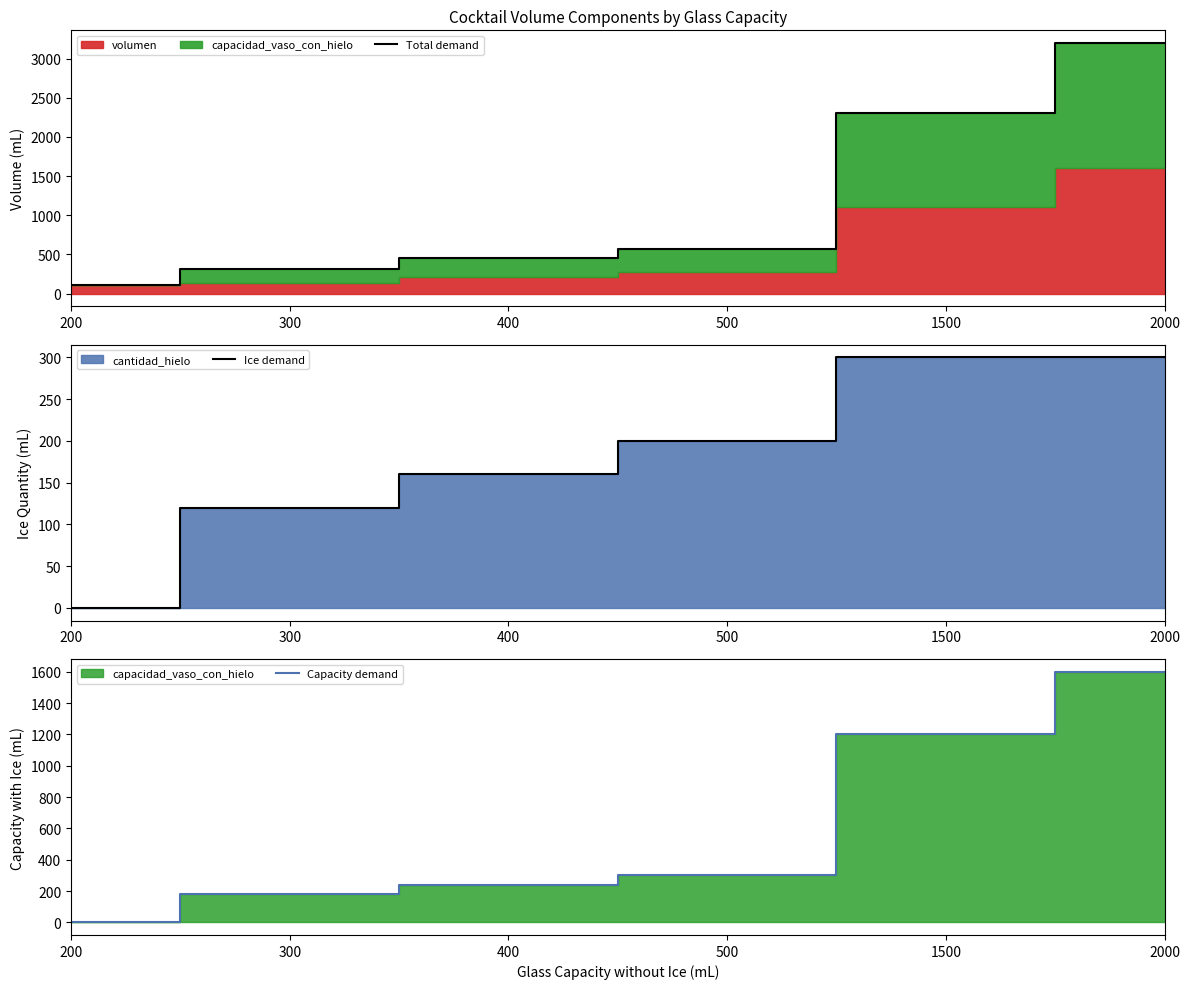

True or false: Ice demand and Total demand intersect in this chart.

False